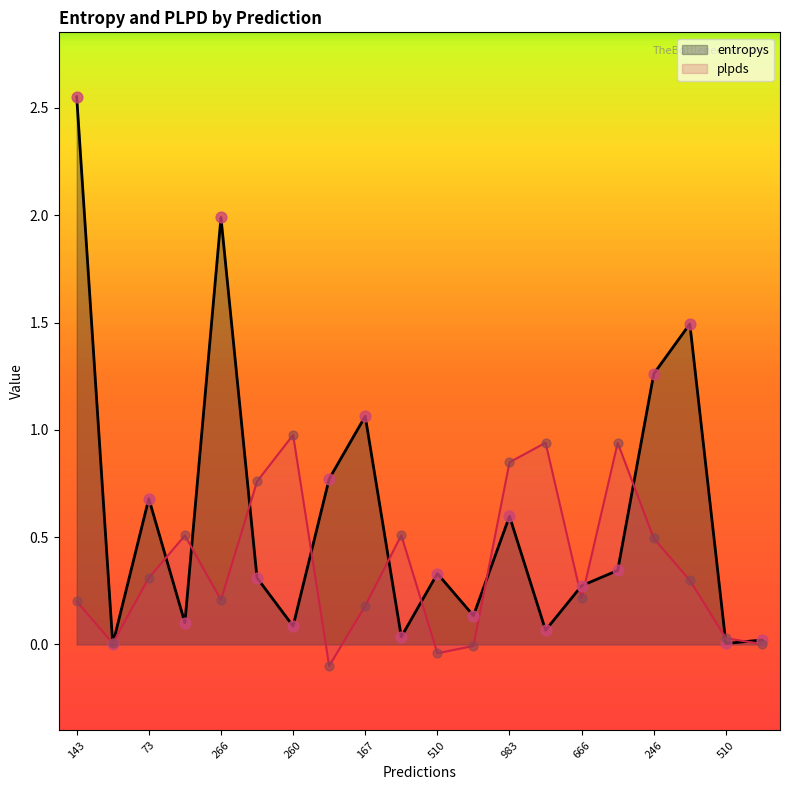

Is the value of plpds at 167 greater than the value of entropys at 260?

Yes